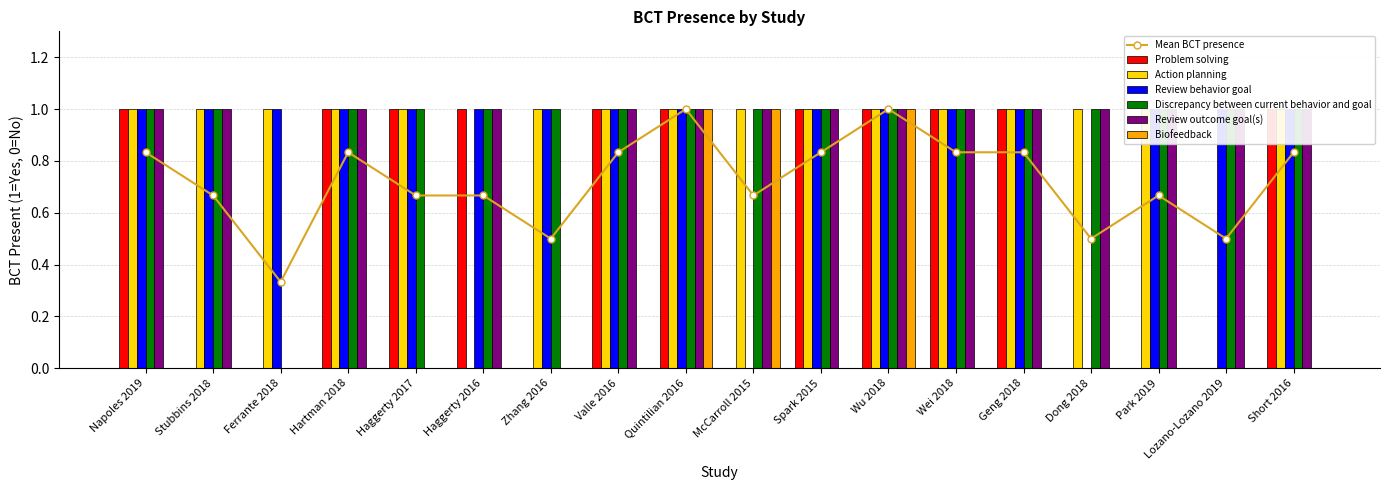

Reading left to right, transcribe all the data shown in this chart.

Problem solving: 1	0	0	1	1	1	0	1	1	0	1	1	1	1	0	0	0	1
Action planning: 1	1	1	1	1	0	1	1	1	1	1	1	1	1	1	1	0	1
Review behavior goal: 1	1	1	1	1	1	1	1	1	0	1	1	1	1	0	1	1	1
Discrepancy between current behavior and goal: 1	1	0	1	1	1	1	1	1	1	1	1	1	1	1	1	1	1
Review outcome goal(s): 1	1	0	1	0	1	0	1	1	1	1	1	1	1	1	1	1	1
Biofeedback: 0	0	0	0	0	0	0	0	1	1	0	1	0	0	0	0	0	0